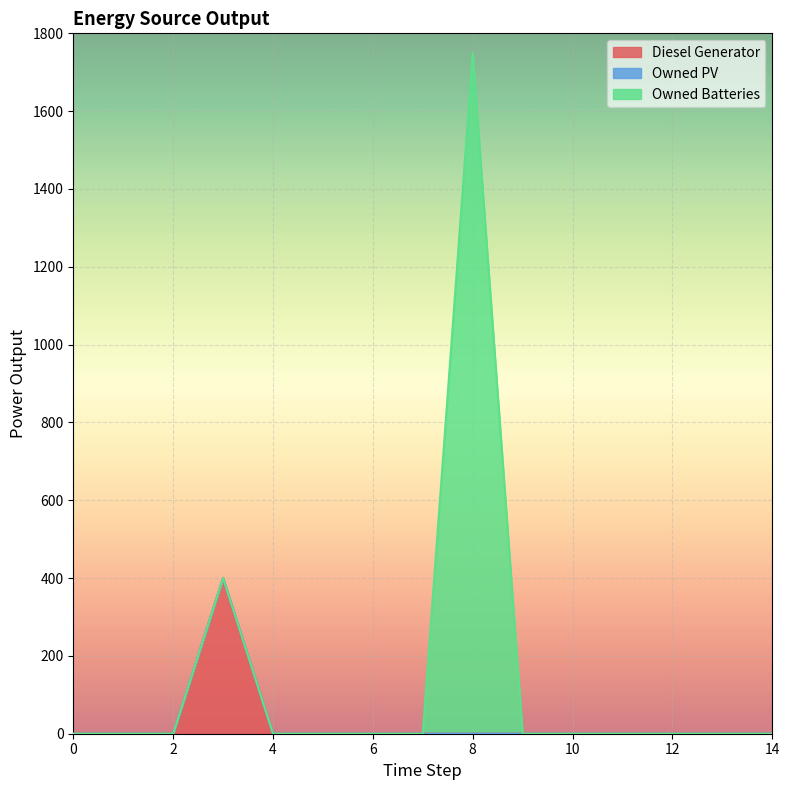

How many distinct data groups are displayed?

3